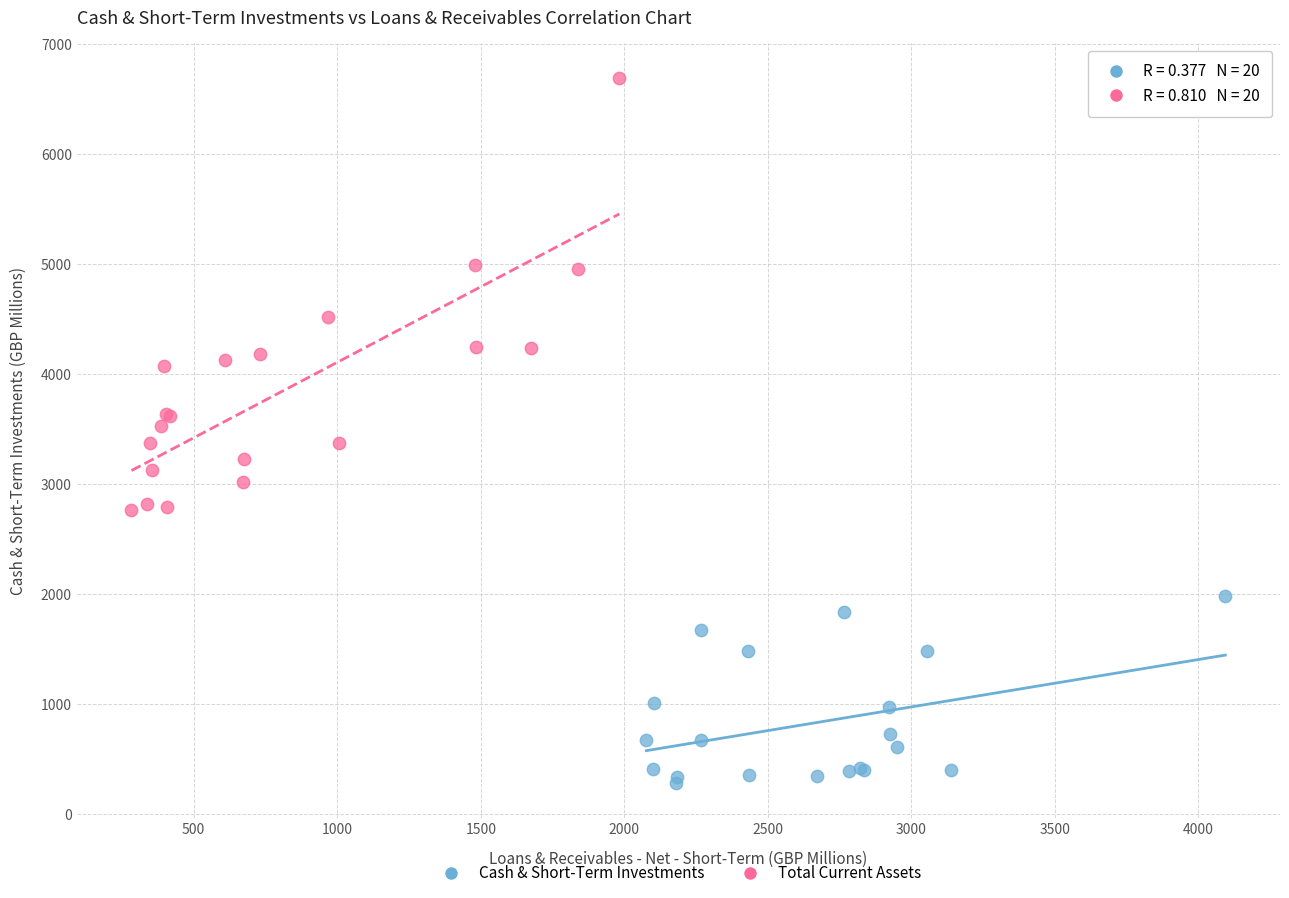

What are all the series names shown in the legend?

Cash & Short-Term Investments, Total Current Assets